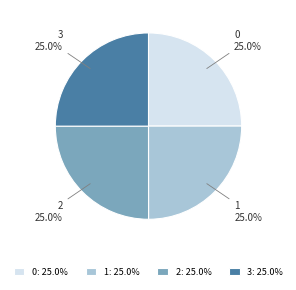

Count the number of slices in the pie.

4